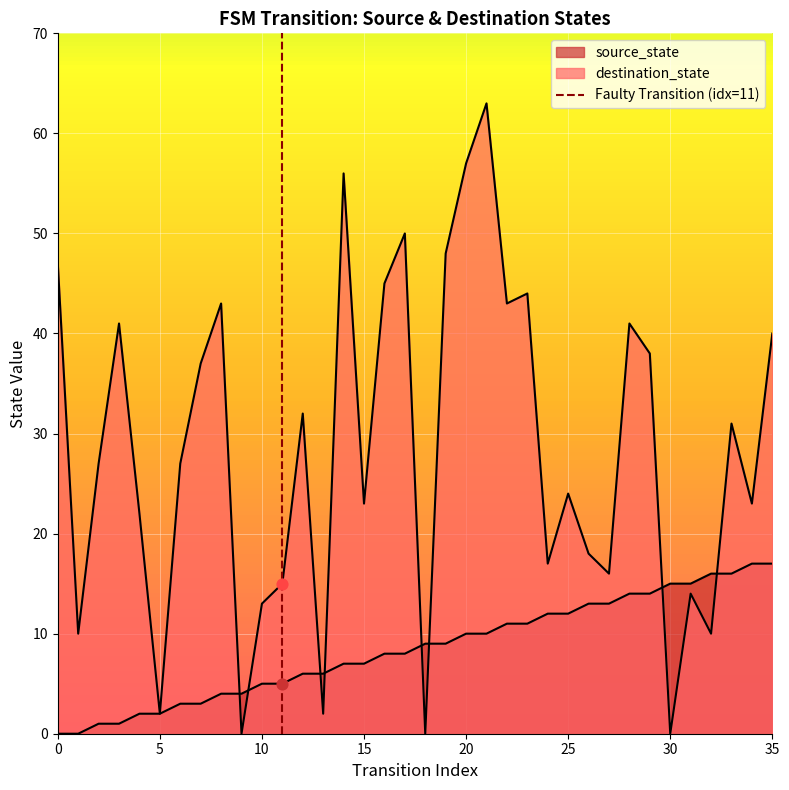

Is the value of destination_state at 9 greater than the value of source_state at 27?

No